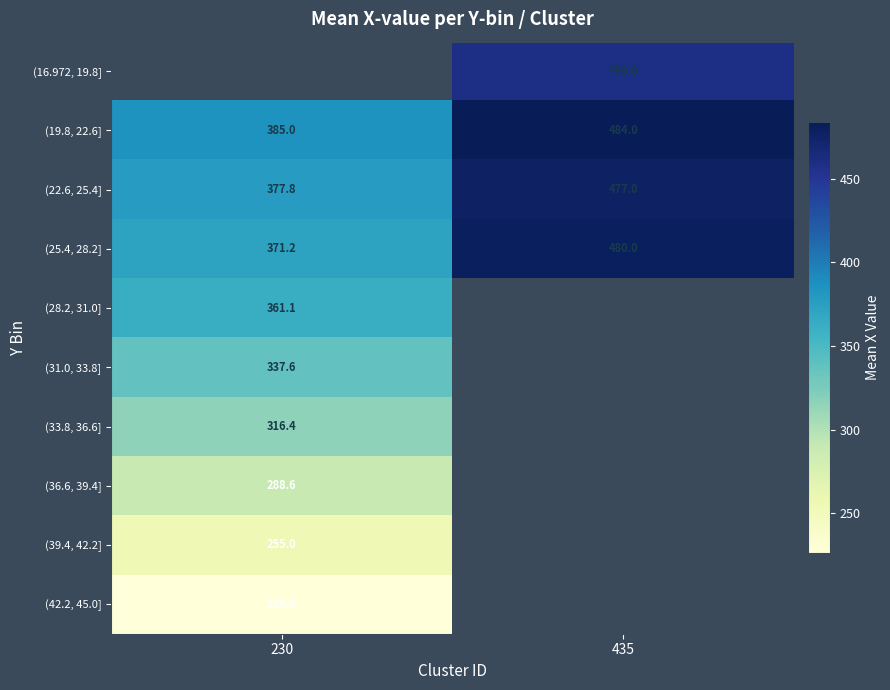

Is it true that (22.6, 25.4] equals 377.8 at 230?

True